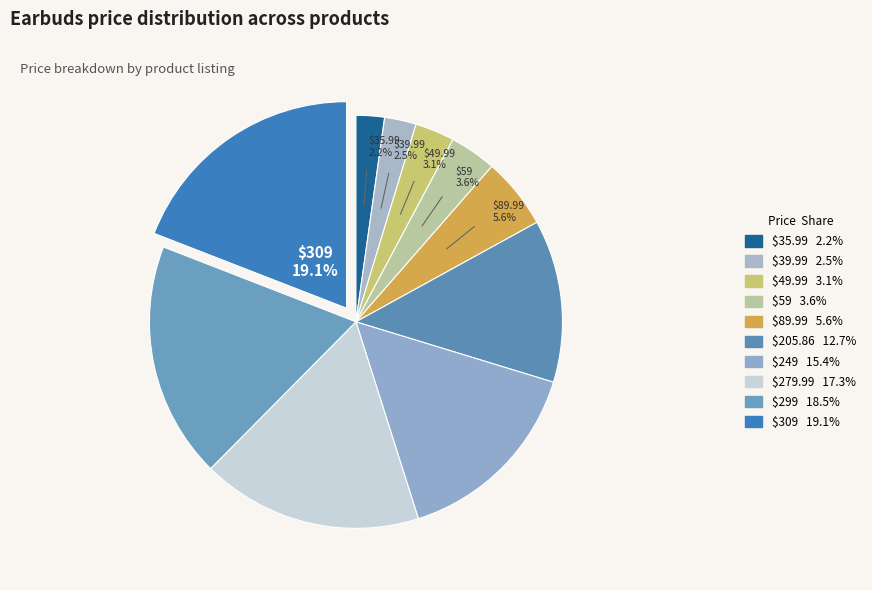

How many slices are in this pie chart?

10